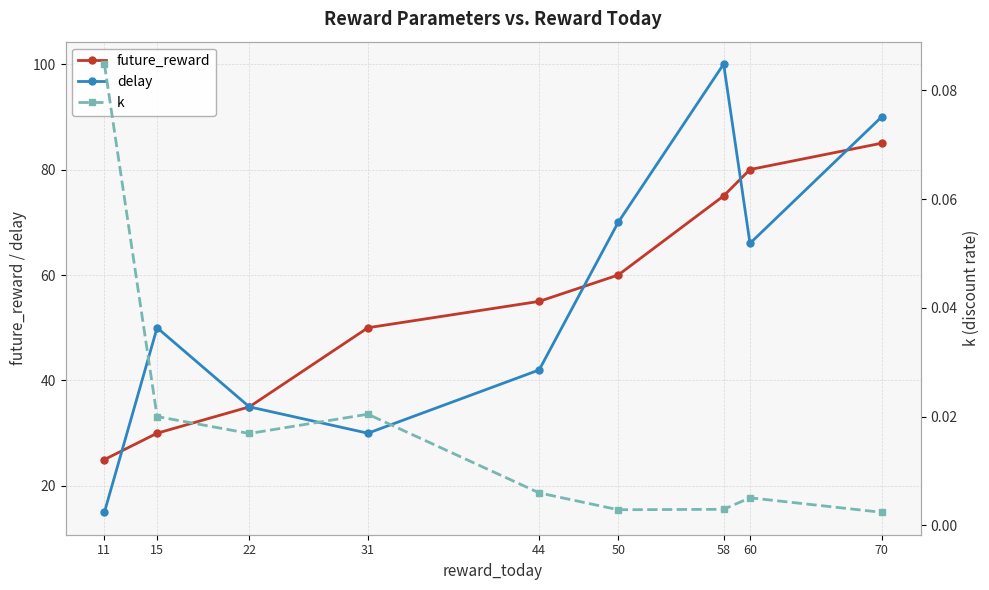

What is the approximate value of future_reward at 44?

55